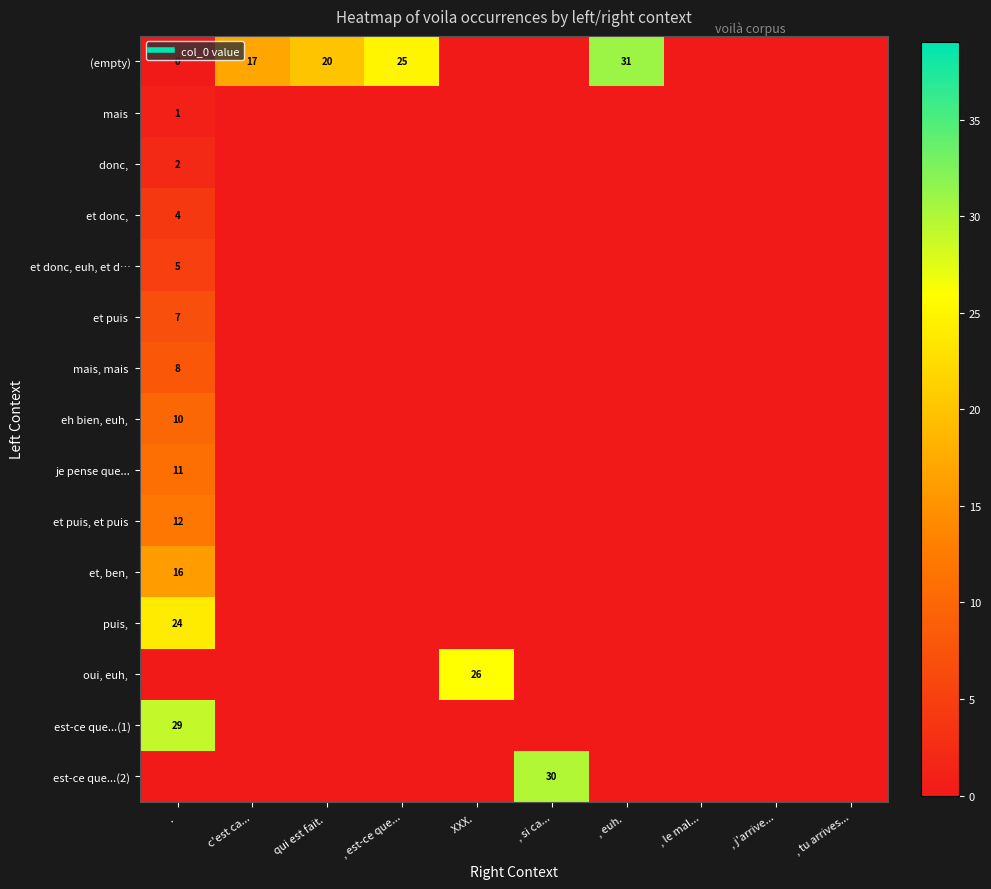

The value of je pense que... at . is 11. True or false?

True